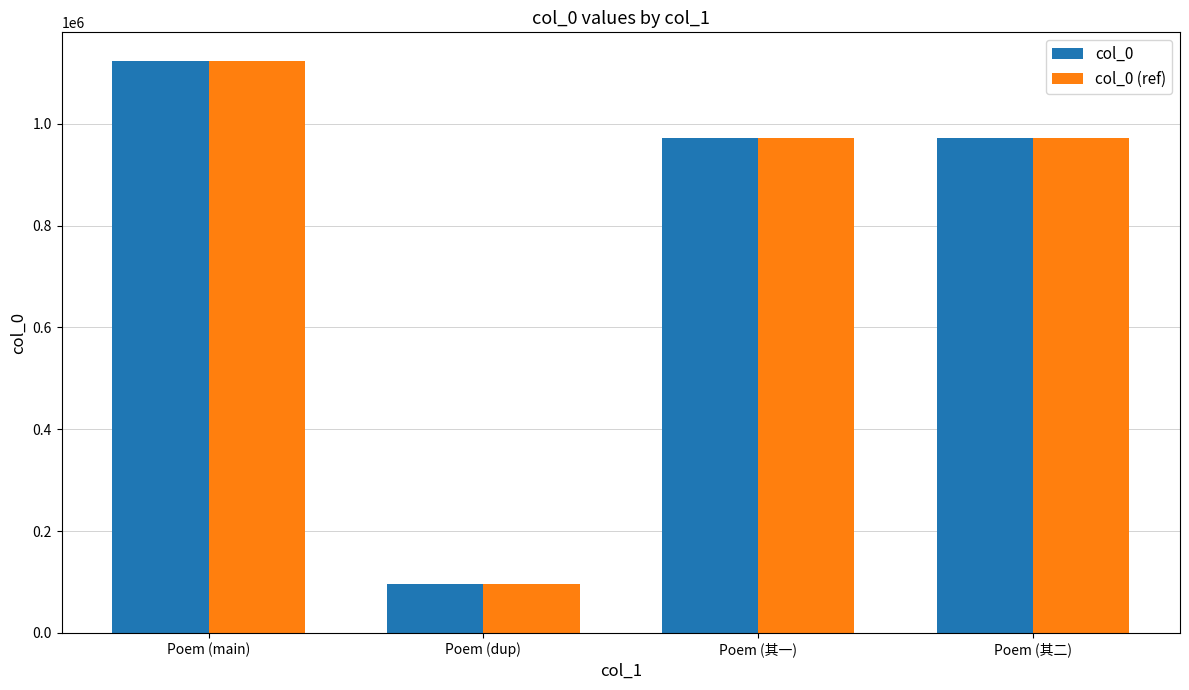

The value of col_0 (ref) at Poem (dup) is 96748. True or false?

True